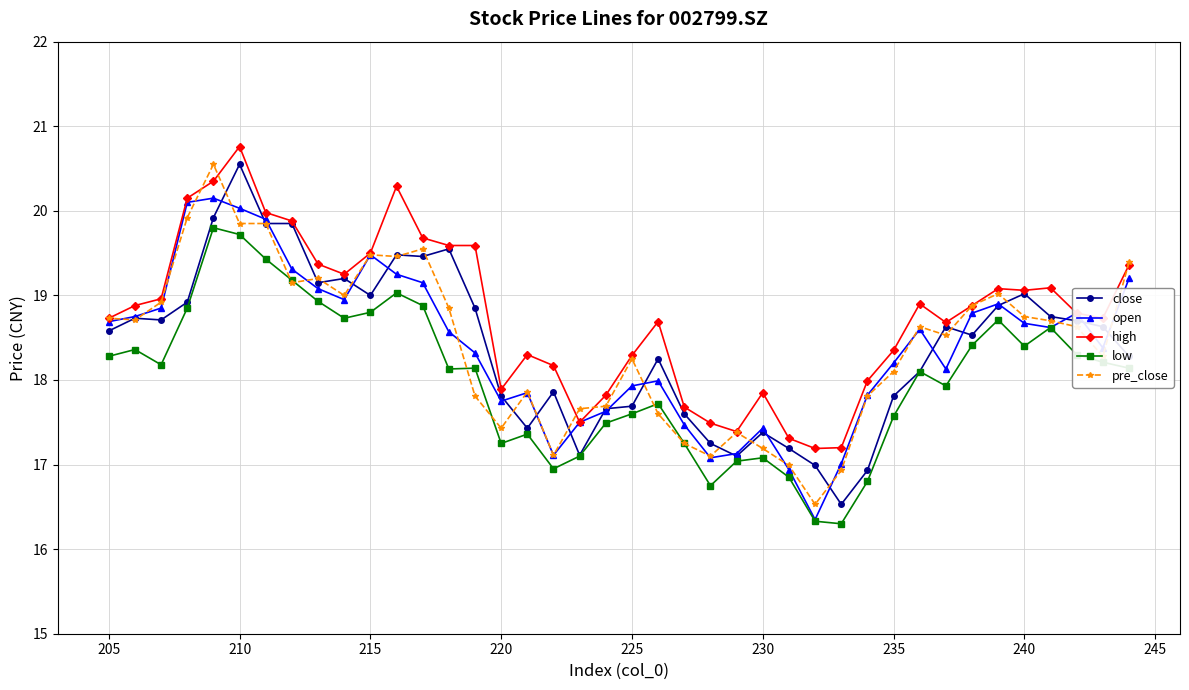

How many intersections are there between pre_close and high?

5